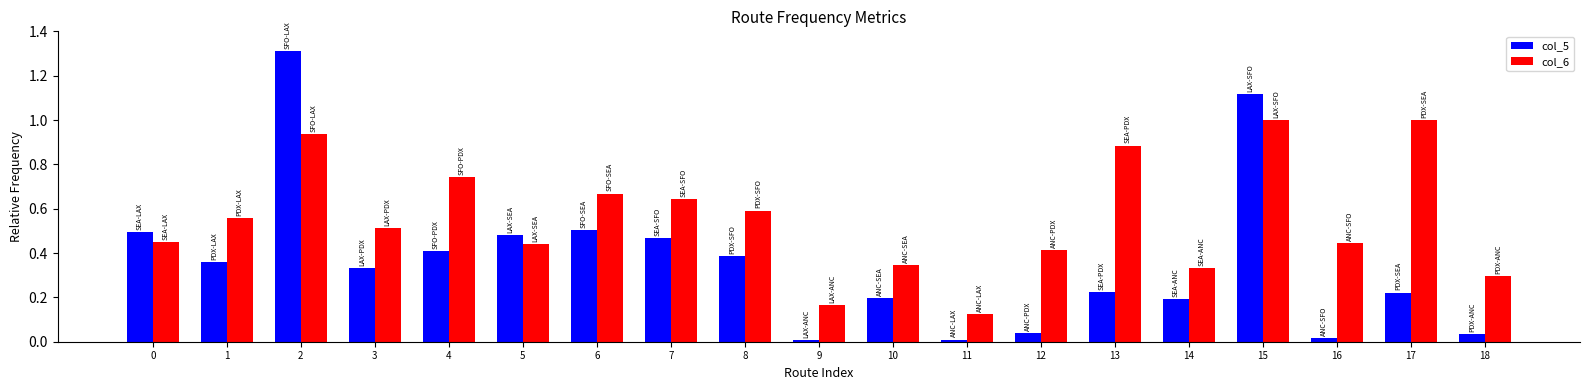

List the series in order of their overall mean, highest first.

col_6, col_5